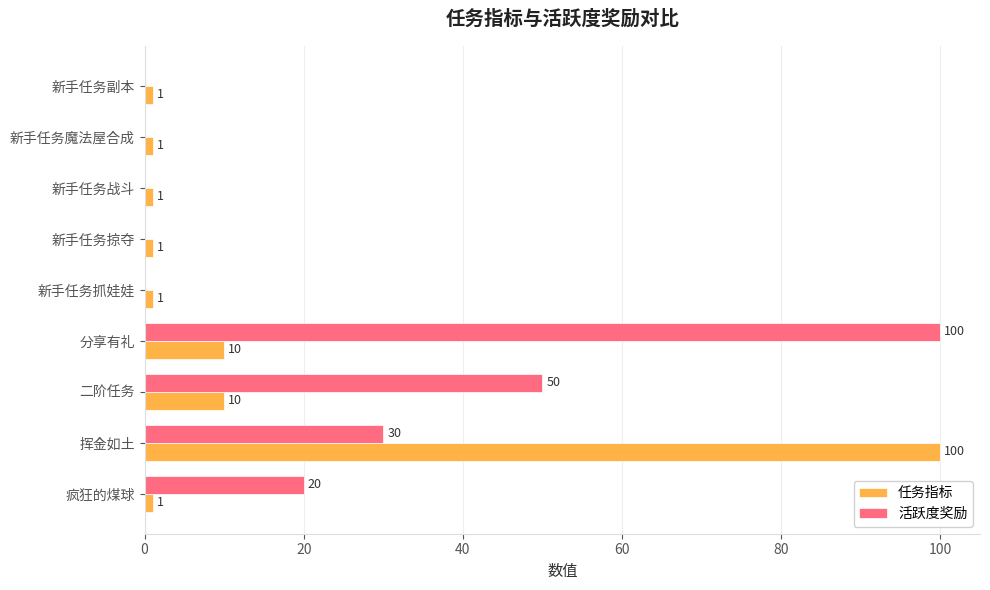

What is the sum of the 活跃度奖励 values at 二阶任务 and 新手任务抓娃娃?

50